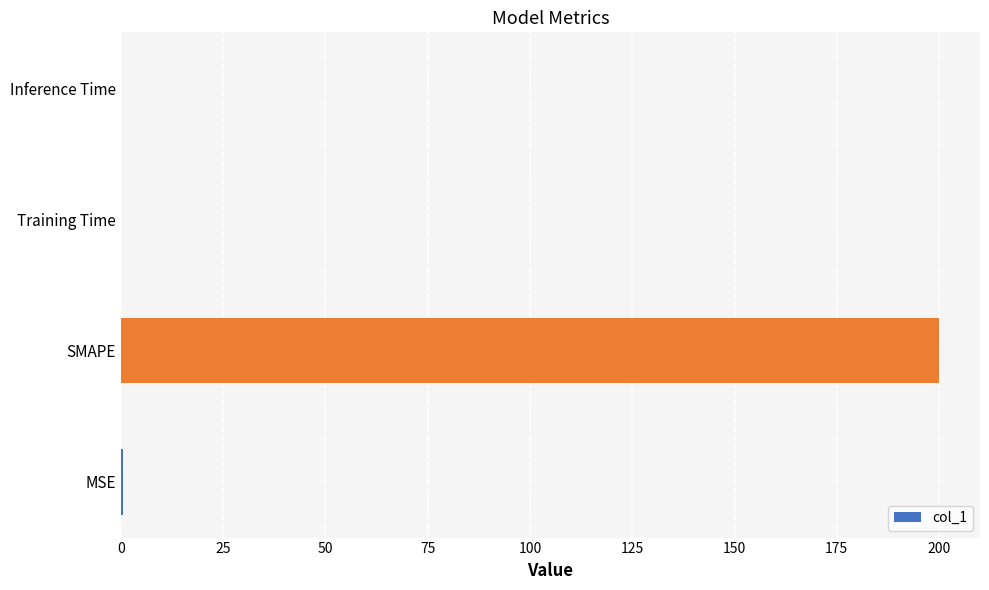

Are the bars horizontal?

Yes